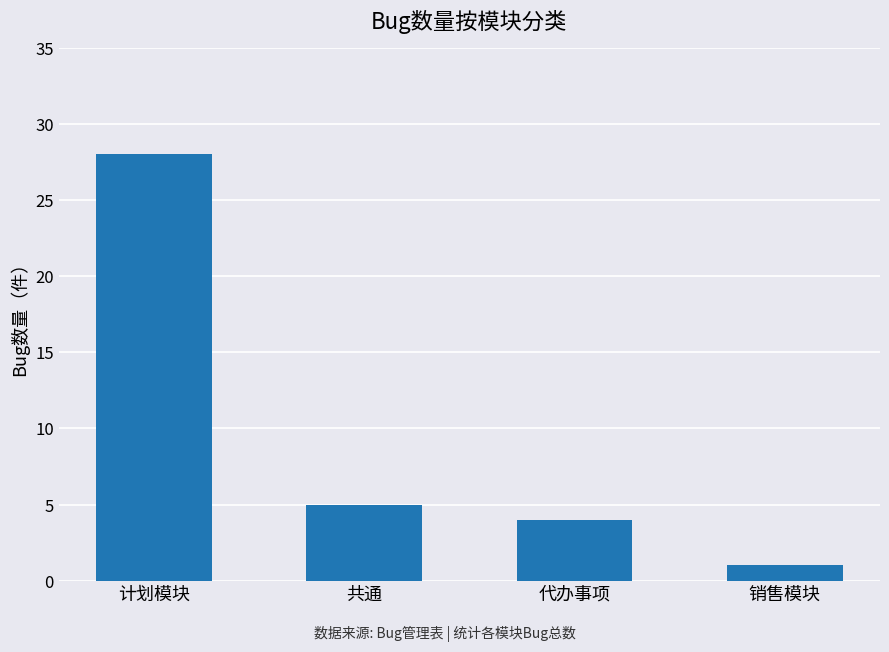

At which label is the value closest to 14?

共通